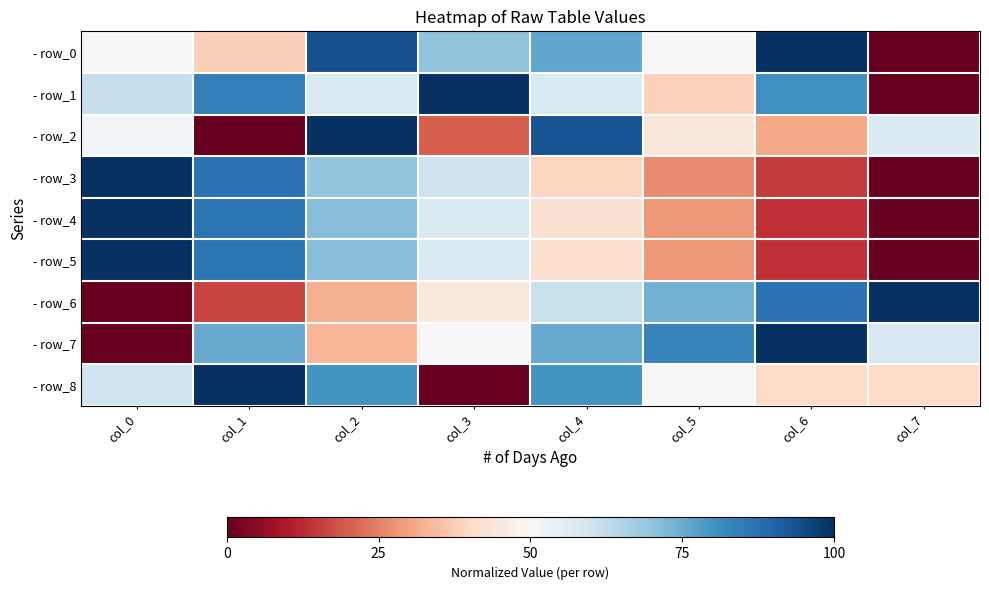

How many distinct data groups are displayed?

9